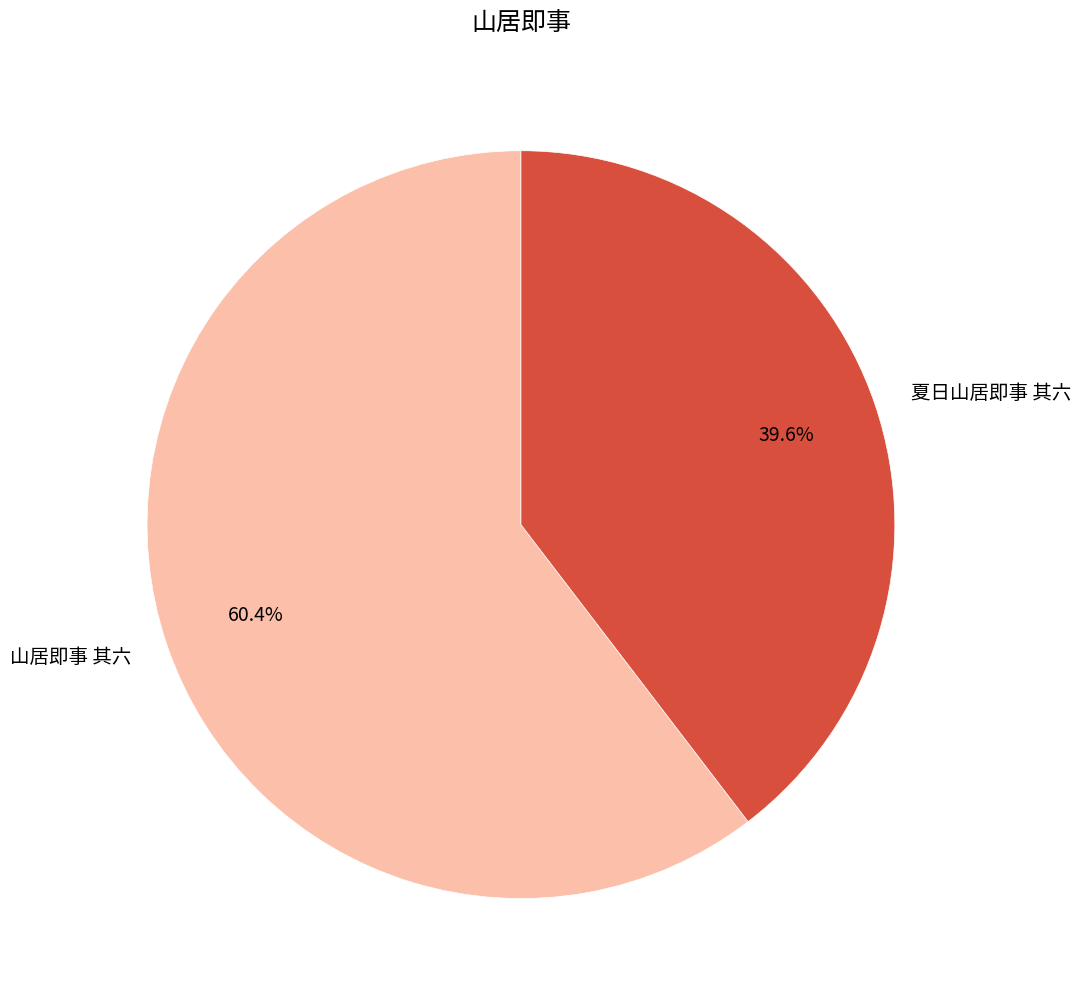

To the nearest percent, what is the difference between the 夏日山居即事 其六 and 山居即事 其六 slice percentages?

21%